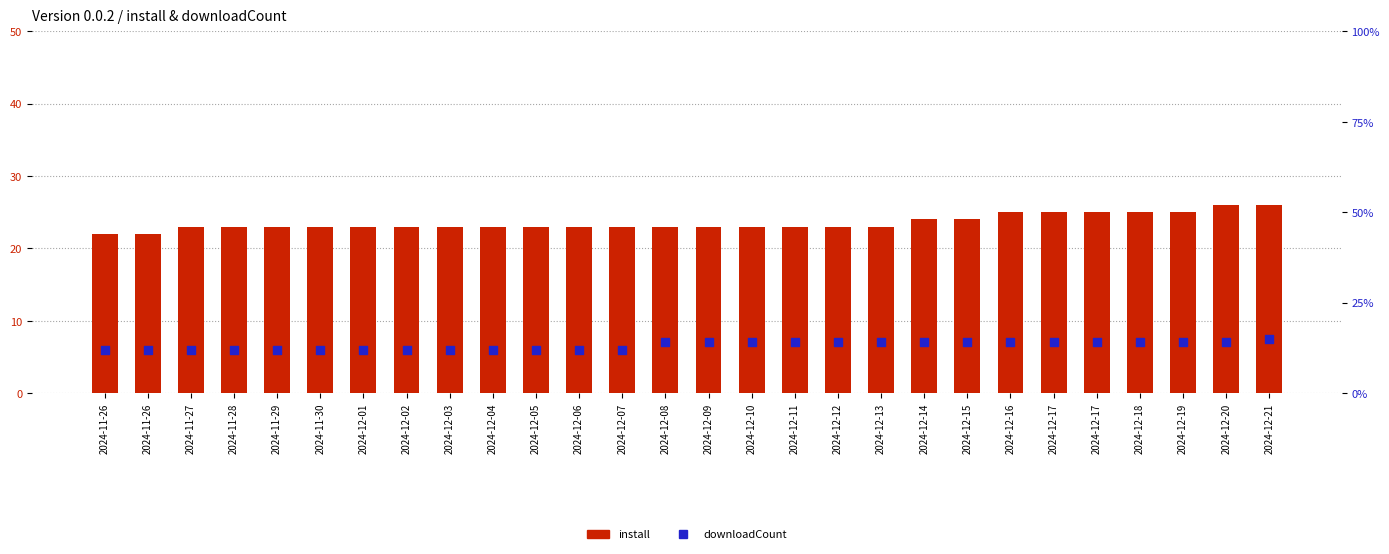

What are all the series names shown in the legend?

install, downloadCount